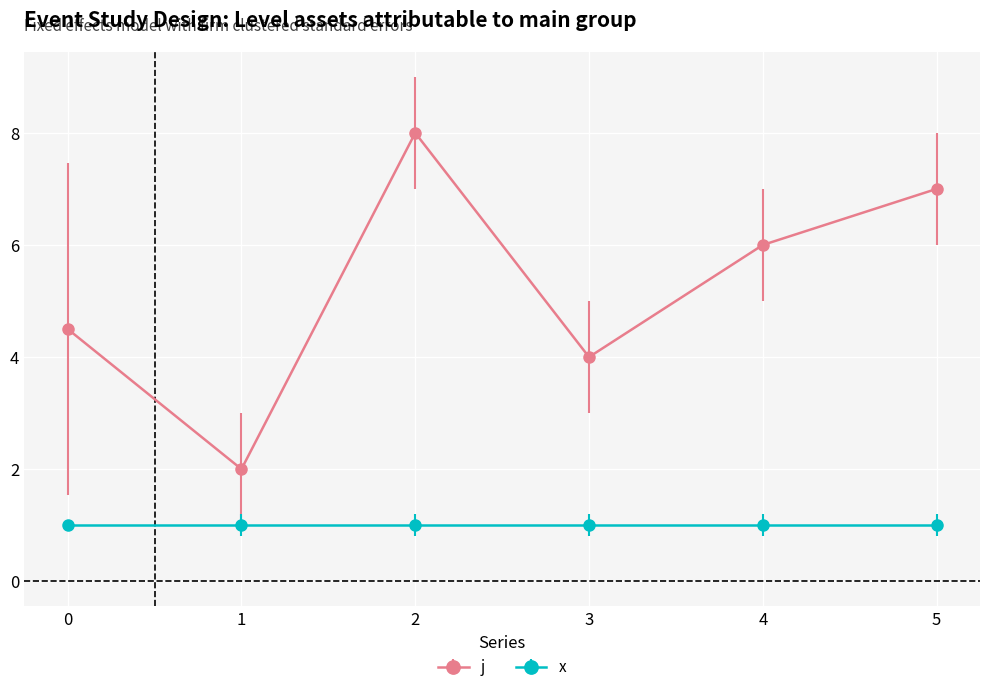

List the series in order of their overall mean, lowest first.

x, j